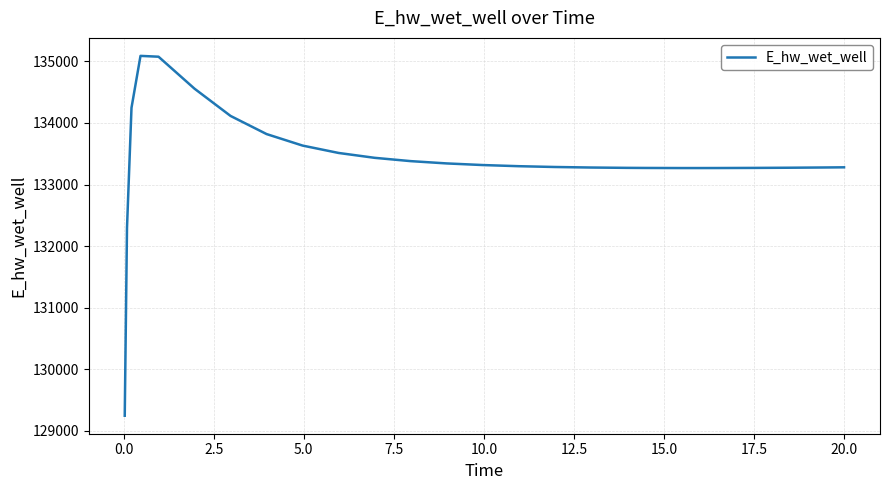

What is the difference between the maximum and minimum values?

5848.0